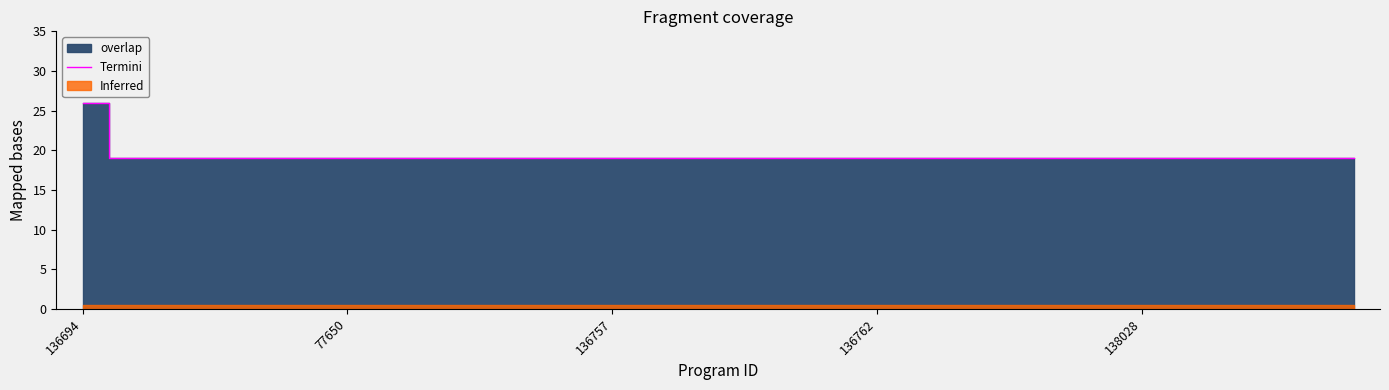

Is it true that Termini equals 15 at 136694?

False